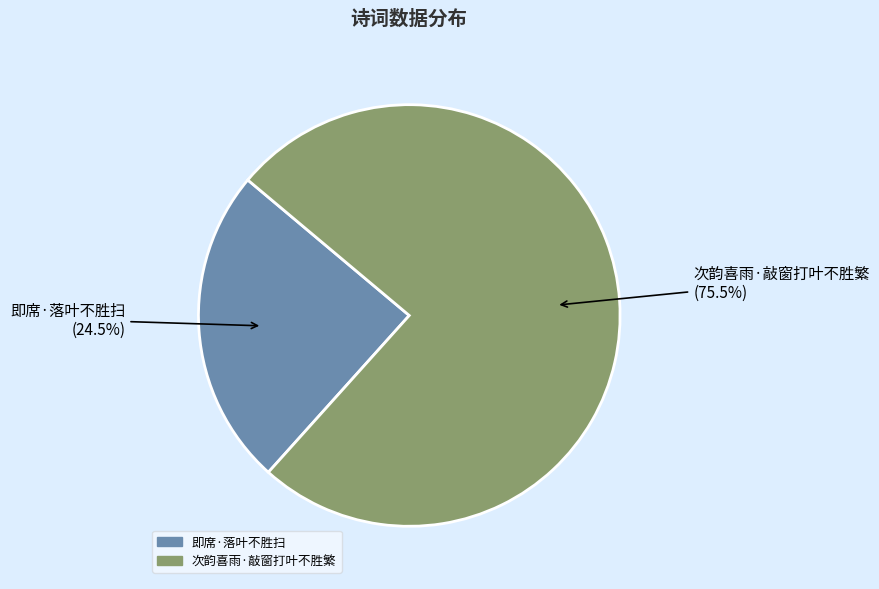

What is the ratio of the value at 次韵喜雨·敲窗打叶不胜繁 to the value at 即席·落叶不胜扫?

3.1